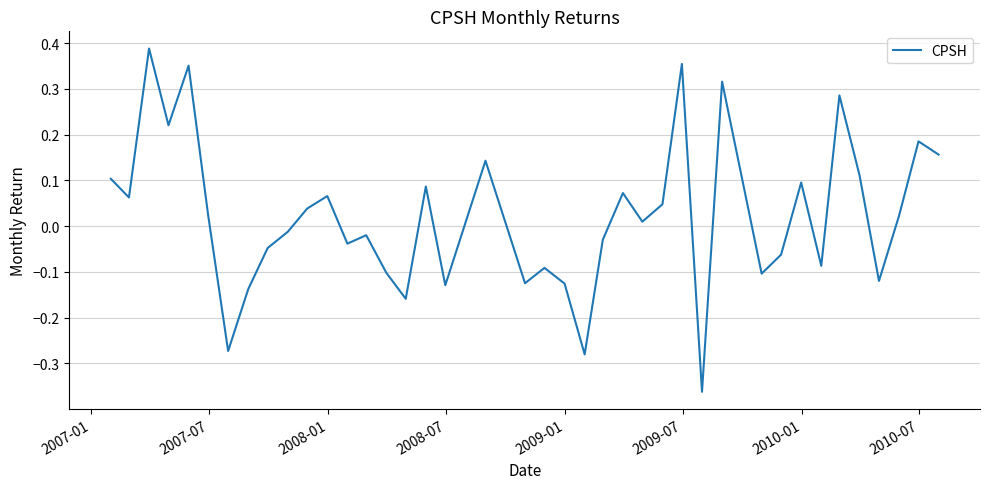

How many lines are shown in the chart?

1